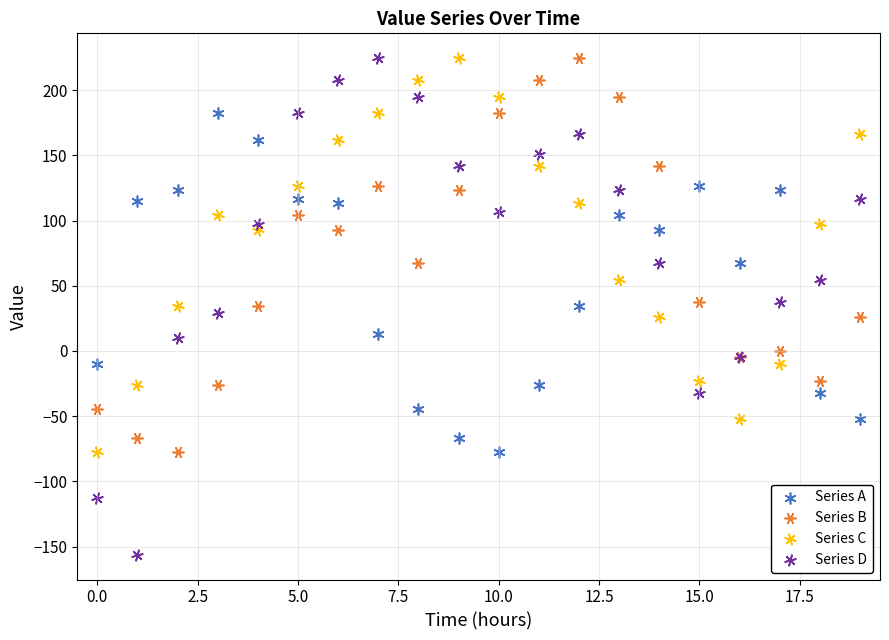

Which series has the widest spread of Y values?

Series D